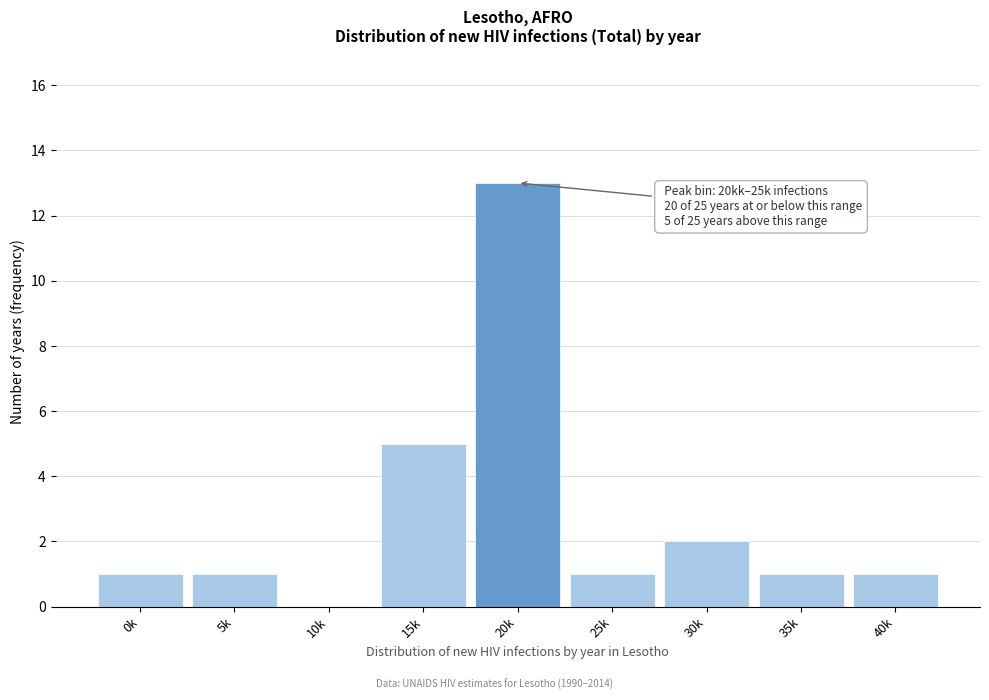

Reading left to right, what are all the values shown in this chart?

0k=1	5k=1	10k=0	15k=5	20k=13	25k=1	30k=2	35k=1	40k=1